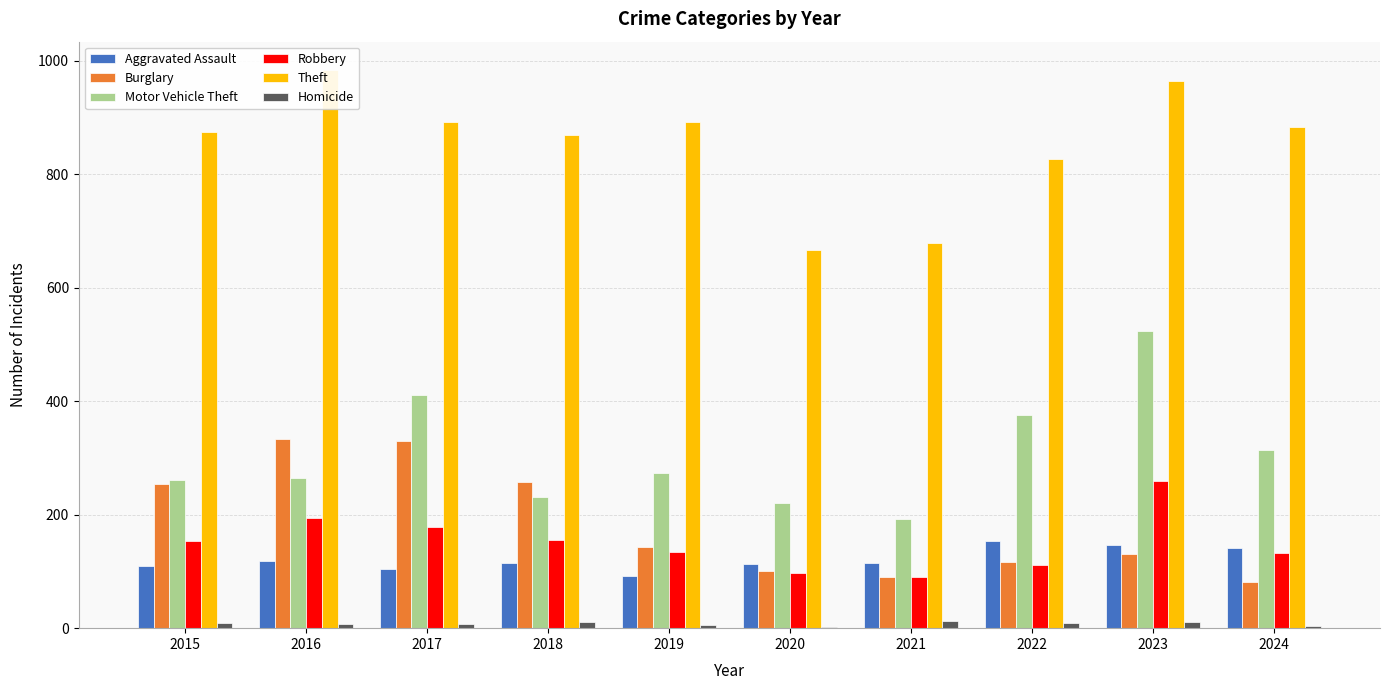

How many bars are there in total?

60